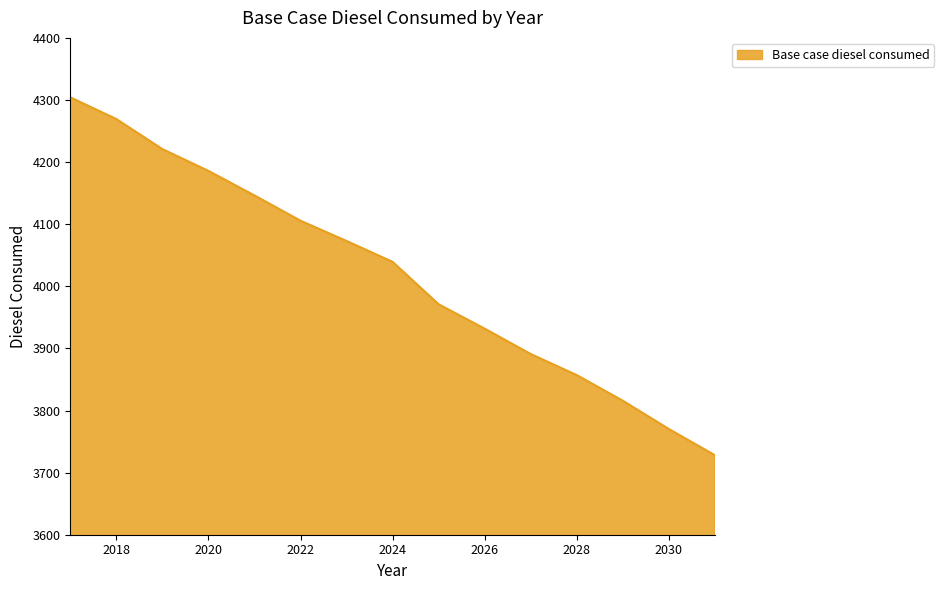

What is the minimum value shown in the chart?

3727.9